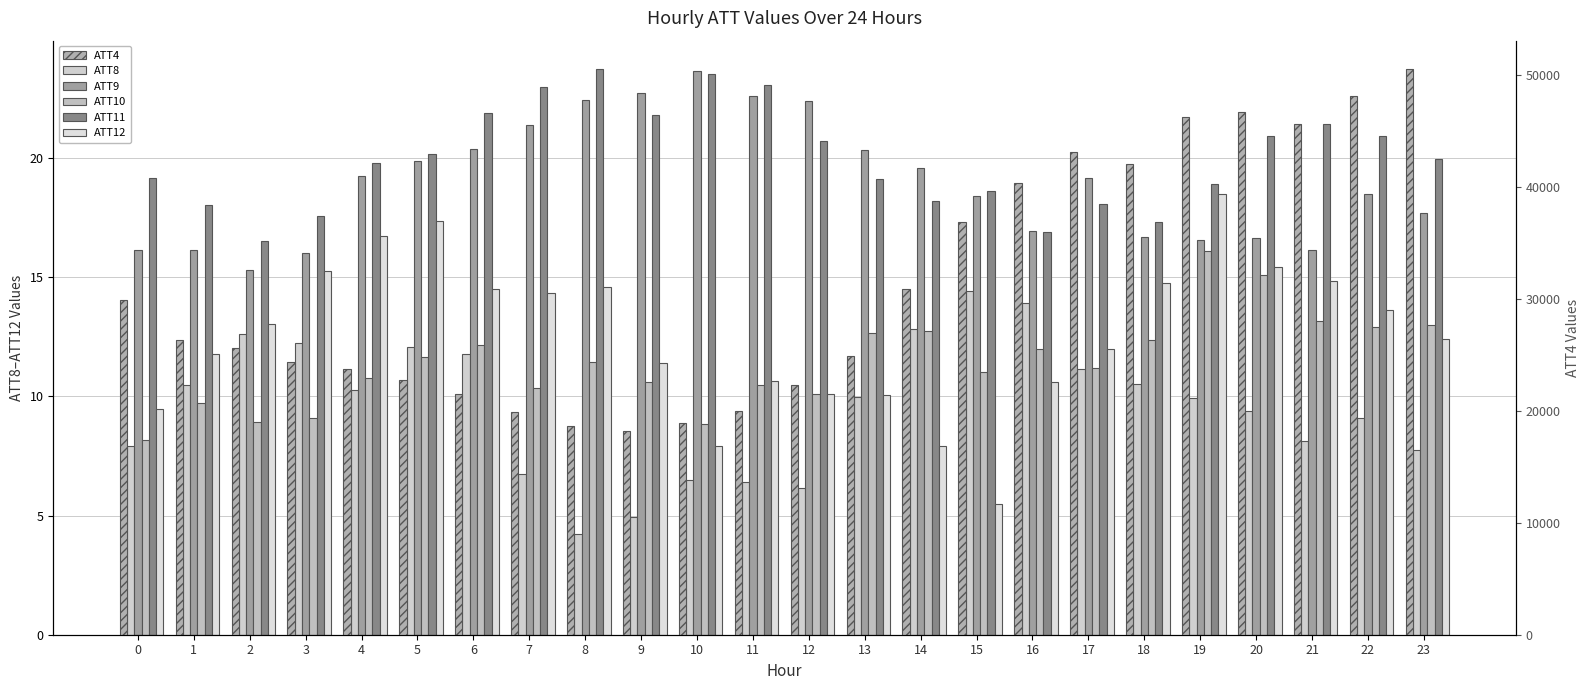

At which label is ATT8 closest to 9?

22